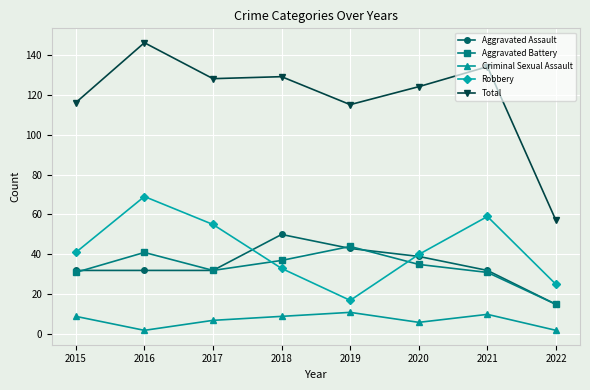

Reading right to left, list all the values displayed in this chart.

Aggravated Assault: 2022=15	2021=32	2020=39	2019=43	2018=50	2017=32	2016=32	2015=32
Aggravated Battery: 2022=15	2021=31	2020=35	2019=44	2018=37	2017=32	2016=41	2015=31
Criminal Sexual Assault: 2022=2	2021=10	2020=6	2019=11	2018=9	2017=7	2016=2	2015=9
Robbery: 2022=25	2021=59	2020=40	2019=17	2018=33	2017=55	2016=69	2015=41
Total: 2022=57	2021=134	2020=124	2019=115	2018=129	2017=128	2016=146	2015=116